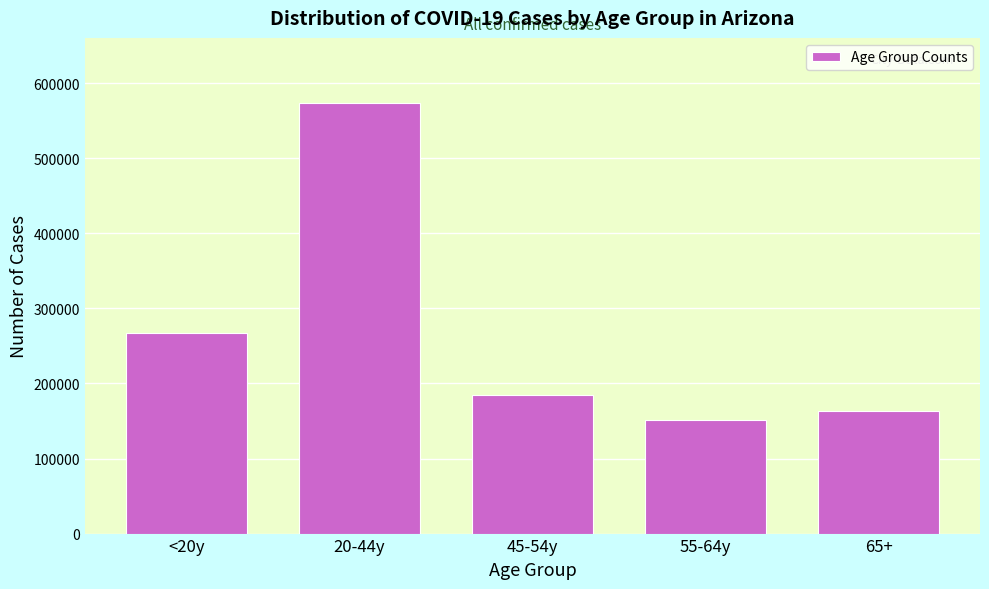

Reading right to left, transcribe all the data shown in this chart.

65+=163793	55-64y=151244	45-54y=184649	20-44y=574200	<20y=267327